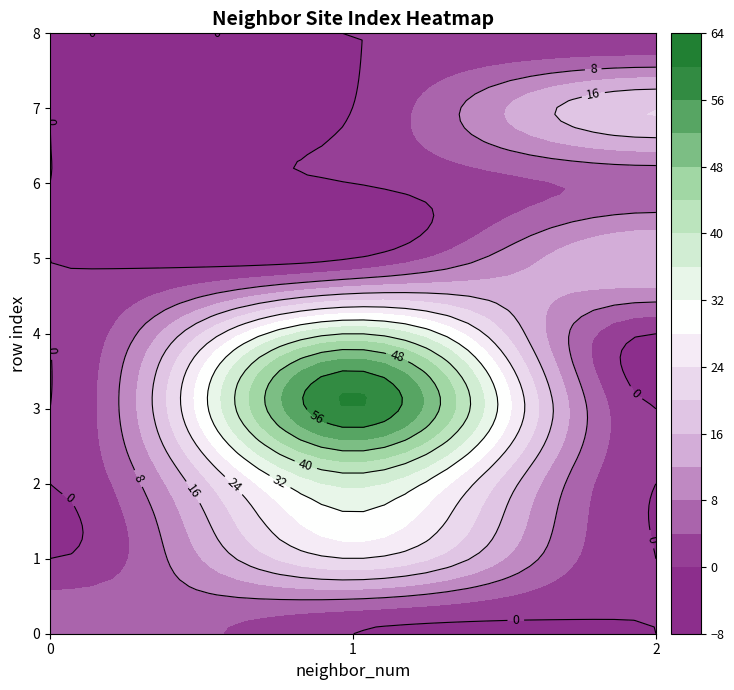

Reading right to left, transcribe all the data shown in this chart.

0: isite=8	neighbor_num=0
1: isite=24	neighbor_num=1
2: isite=37	neighbor_num=1
3: isite=60	neighbor_num=1
4: isite=40	neighbor_num=1
5: isite=16	neighbor_num=2
6: isite=5	neighbor_num=2
7: isite=20	neighbor_num=2
8: isite=0	neighbor_num=2